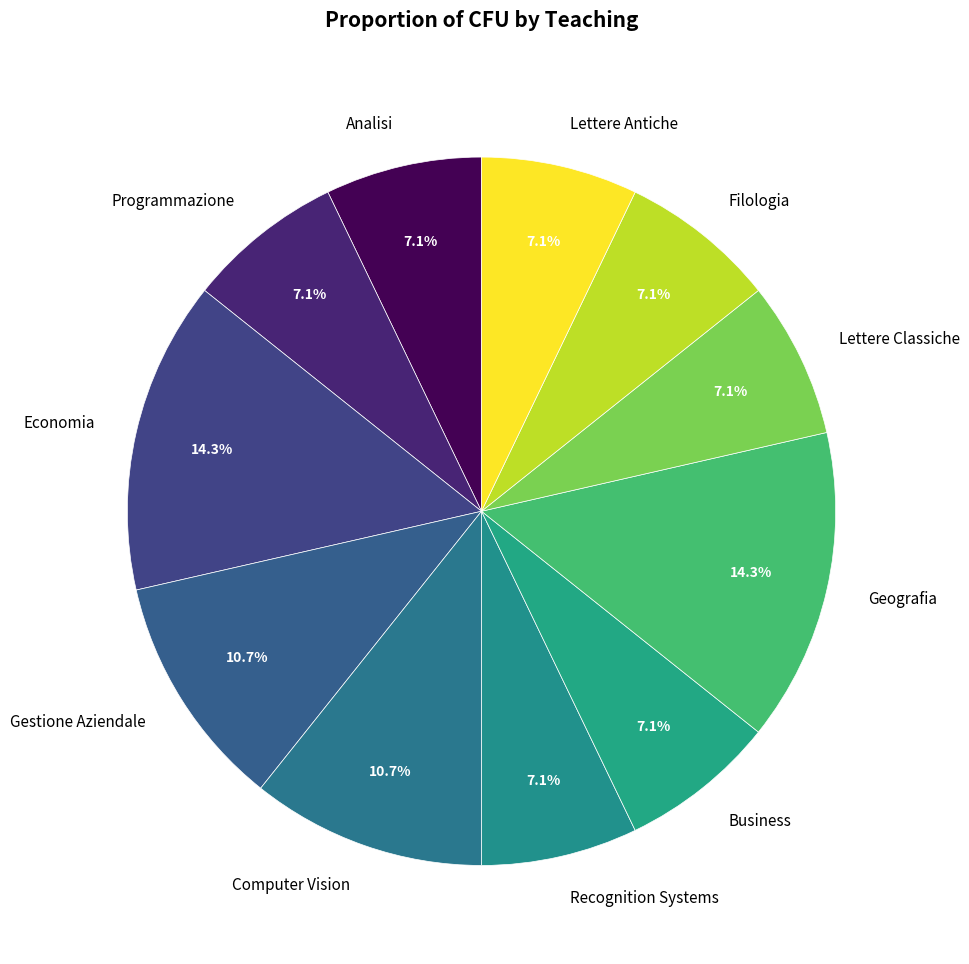

How many slices are in this pie chart?

11